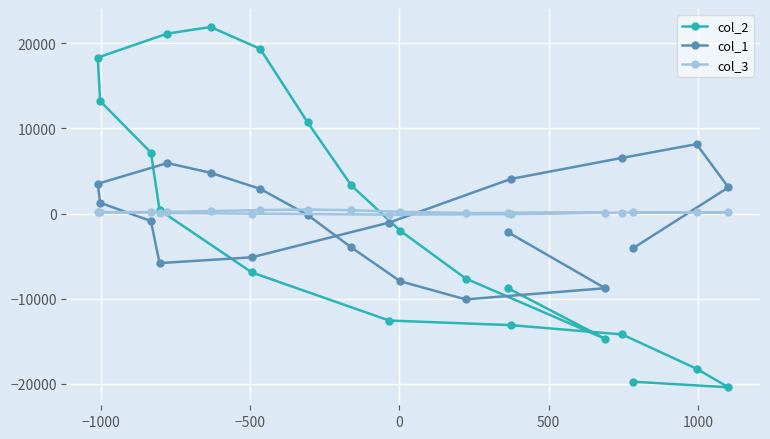

What are all the series names shown in the legend?

col_2, col_1, col_3